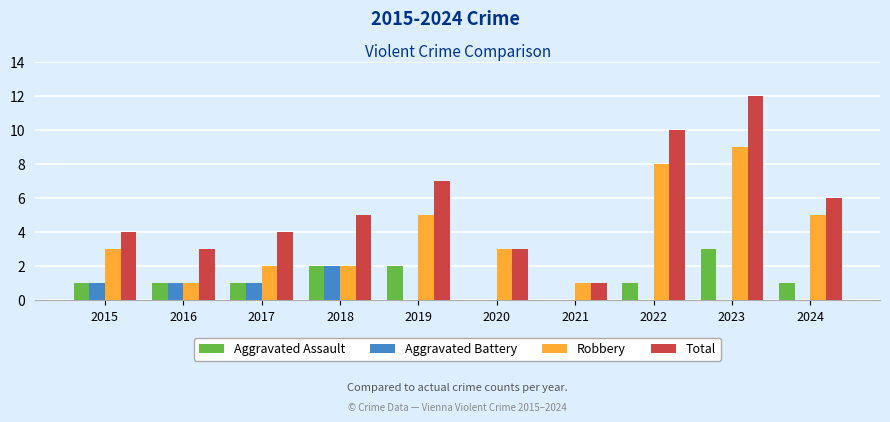

What is the sum of all Aggravated Battery values?

5